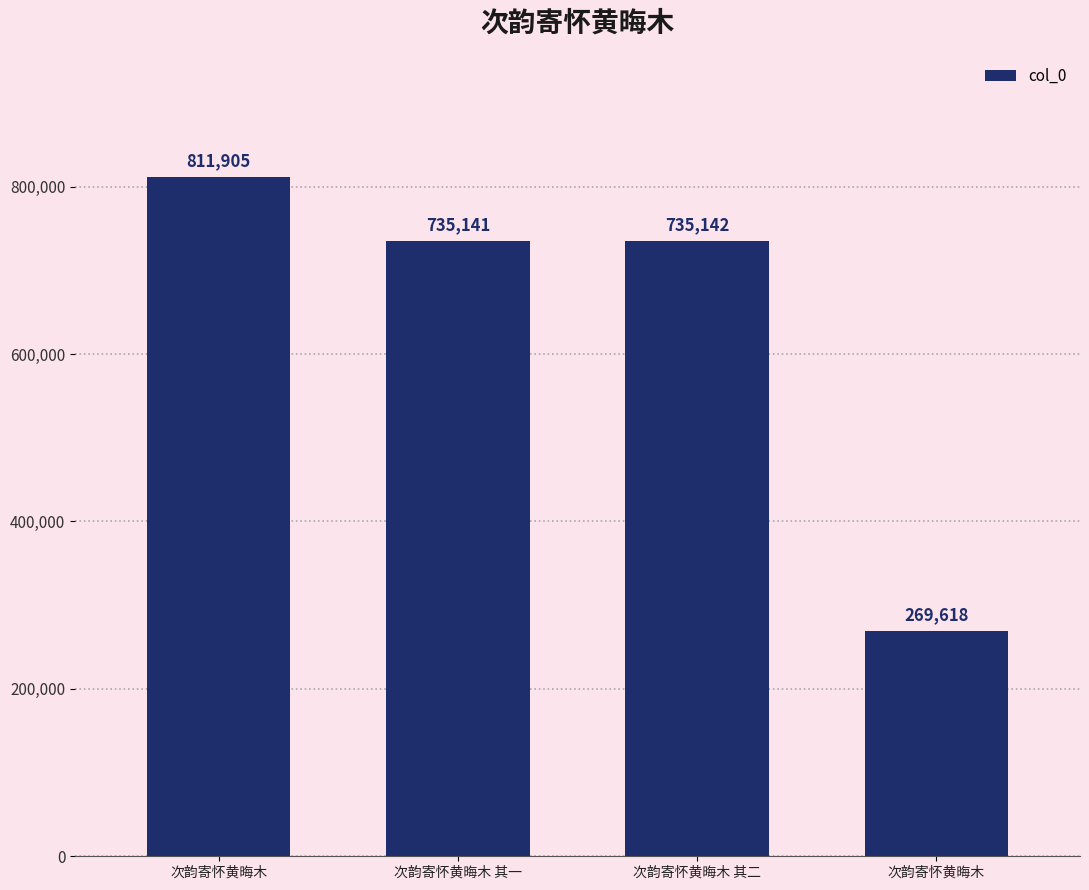

Is it true that the value at 次韵寄怀黄晦木 其二 is 291975?

False